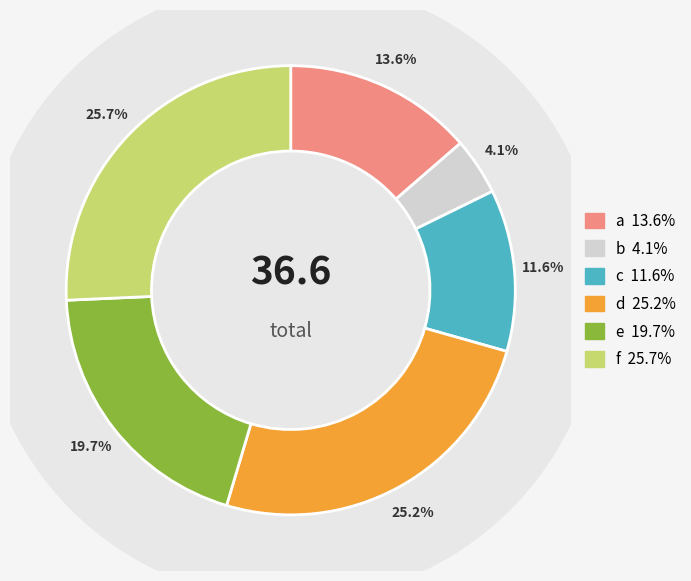

Approximately how many times larger is the value at a compared to f?

0.5